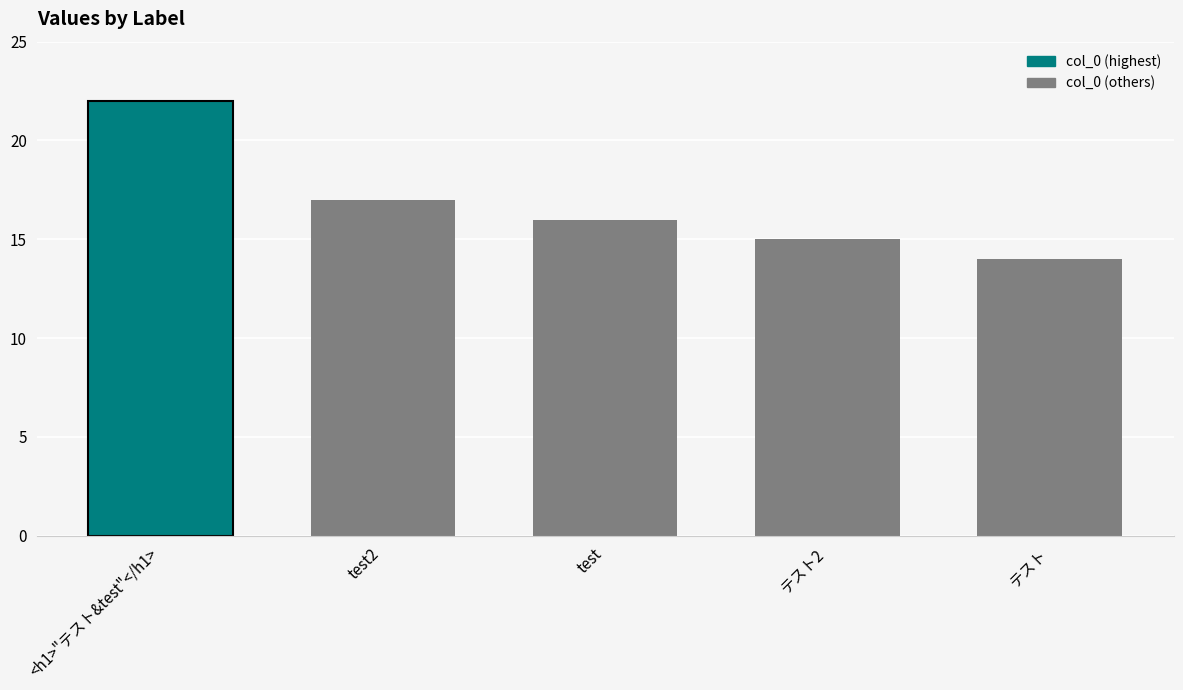

Reading right to left, what are all the values shown in this chart?

テスト=14	テスト2=15	test=16	test2=17	<h1>"テスト&test"</h1>=22